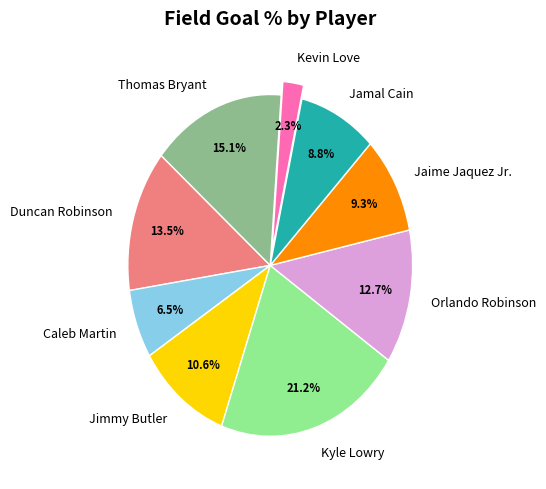

Which slice is the smallest?

Kevin Love